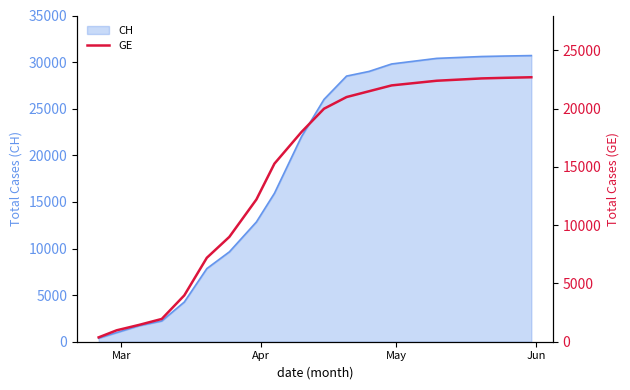

True or false: there are more than 0 points higher than both neighbors.

False